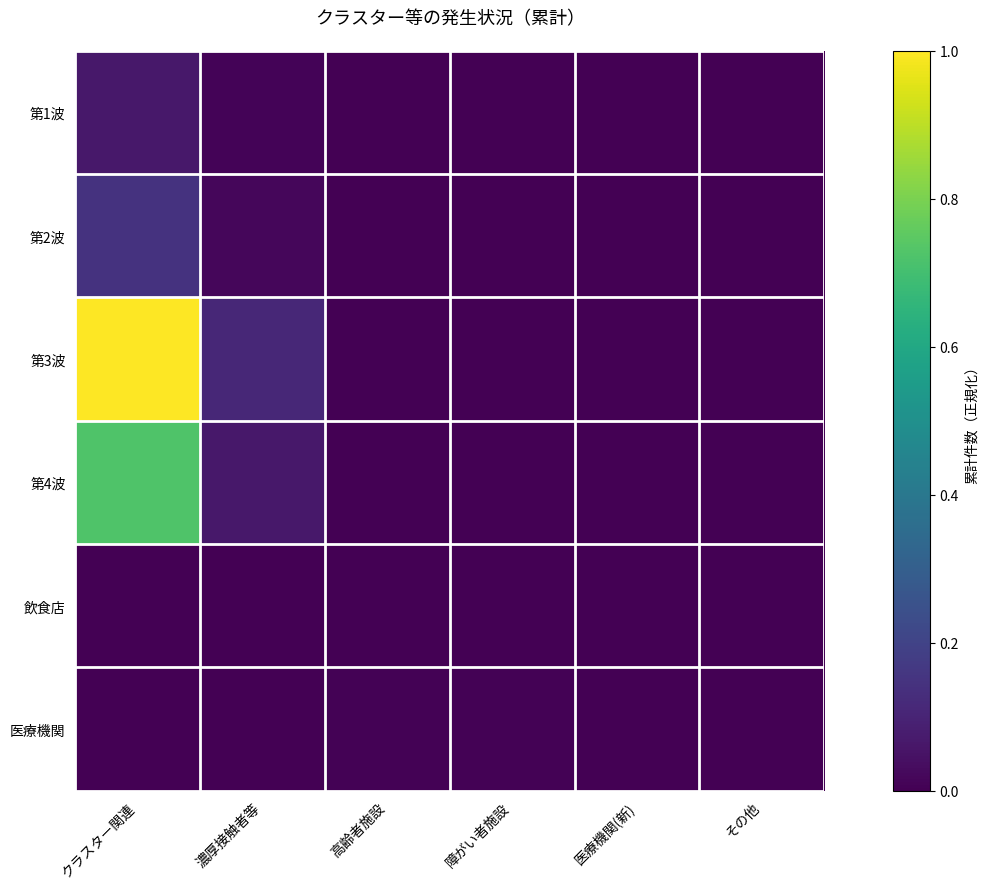

How many data points does each series have?

6